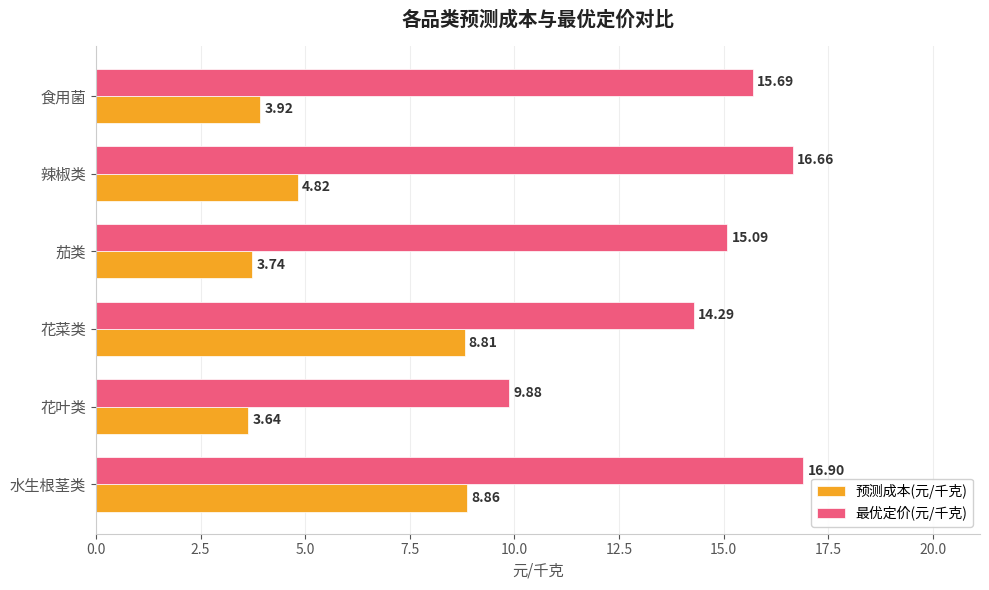

List the series in order of their overall mean, highest first.

最优定价(元/千克), 预测成本(元/千克)